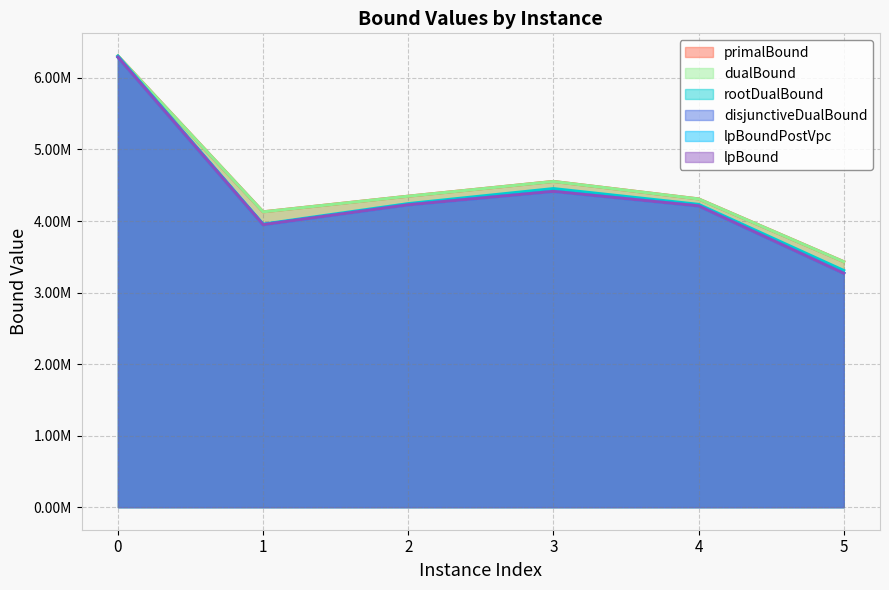

True or false: disjunctiveDualBound has a value of 4226103.0 at 2.

True